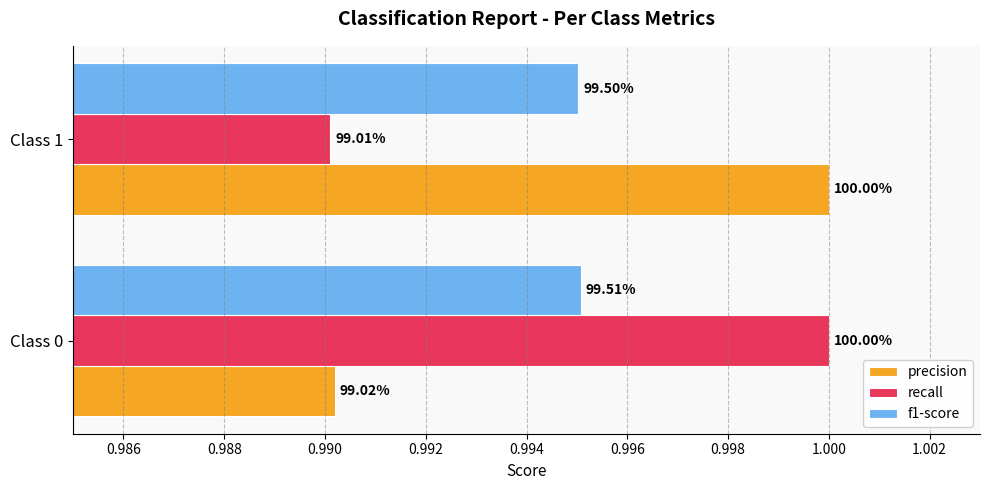

What are all the series names shown in the legend?

precision, recall, f1-score